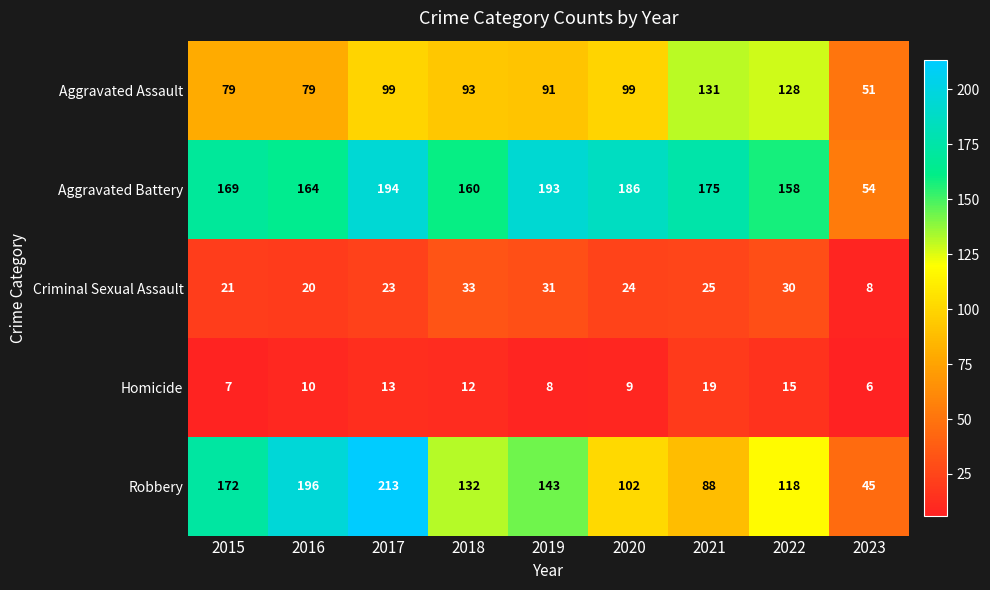

What is the smallest value displayed?

6